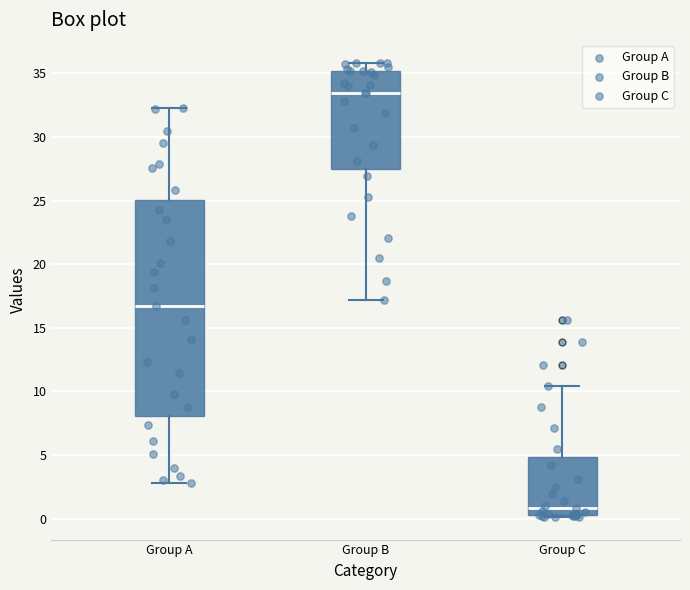

Reading left to right, read every box against the y-axis: the position of its median line, the range the box covers, and the ends of its whiskers. The values are not printed on the chart, so give them approximately, as read against the axis.

Group A: median 16.5, box 8.0 to 25.0, whiskers 3.0 to 32.0
Group B: median 33.5, box 27.5 to 35.0, whiskers 17.0 to 36.0
Group C: median 1.0, box 0.5 to 5.0, whiskers 0.0 to 10.5